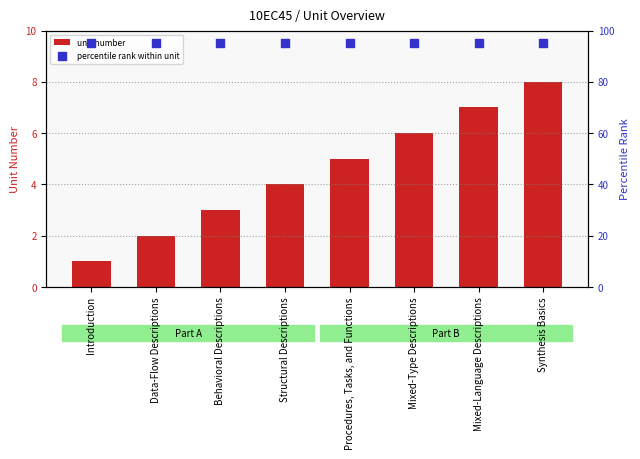

What are all the series names shown in the legend?

unit number, percentile rank within unit